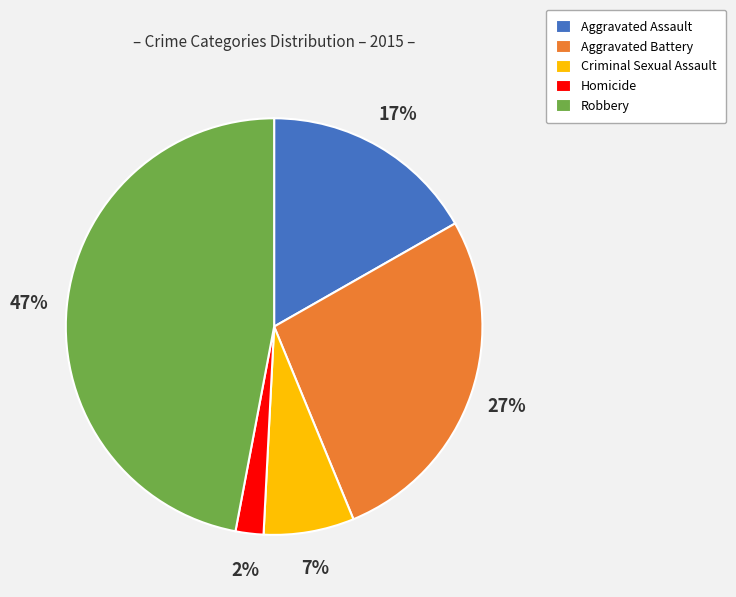

Count the number of slices in the pie.

5